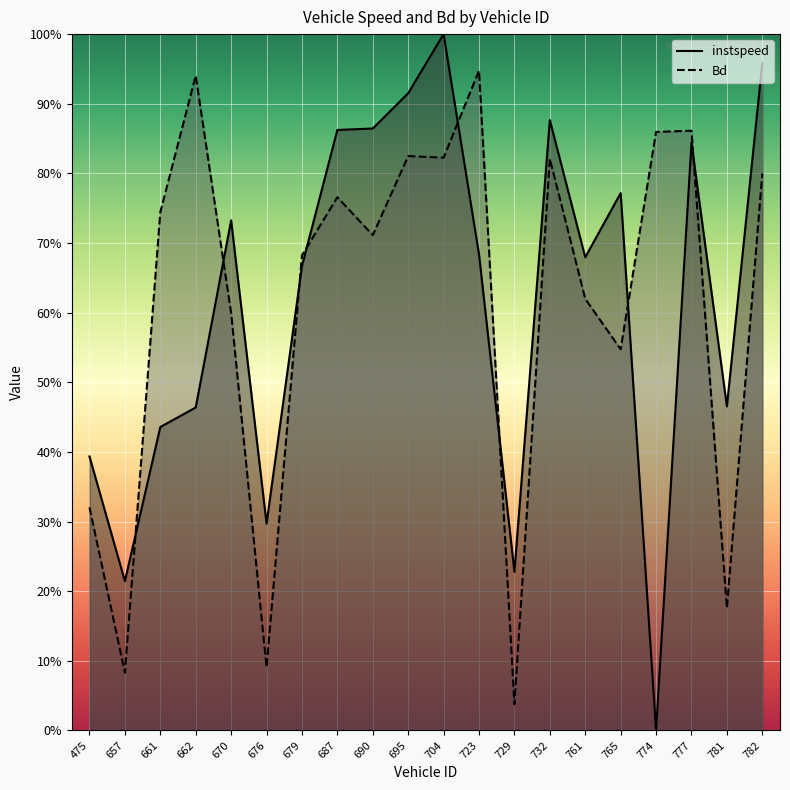

What is the spread (max minus min) of values at 781?

0.3